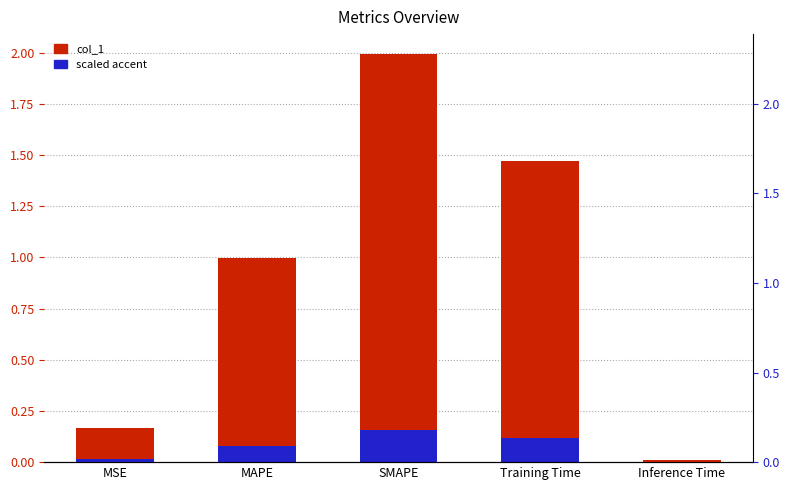

Which has a higher value, Training Time or SMAPE?

SMAPE